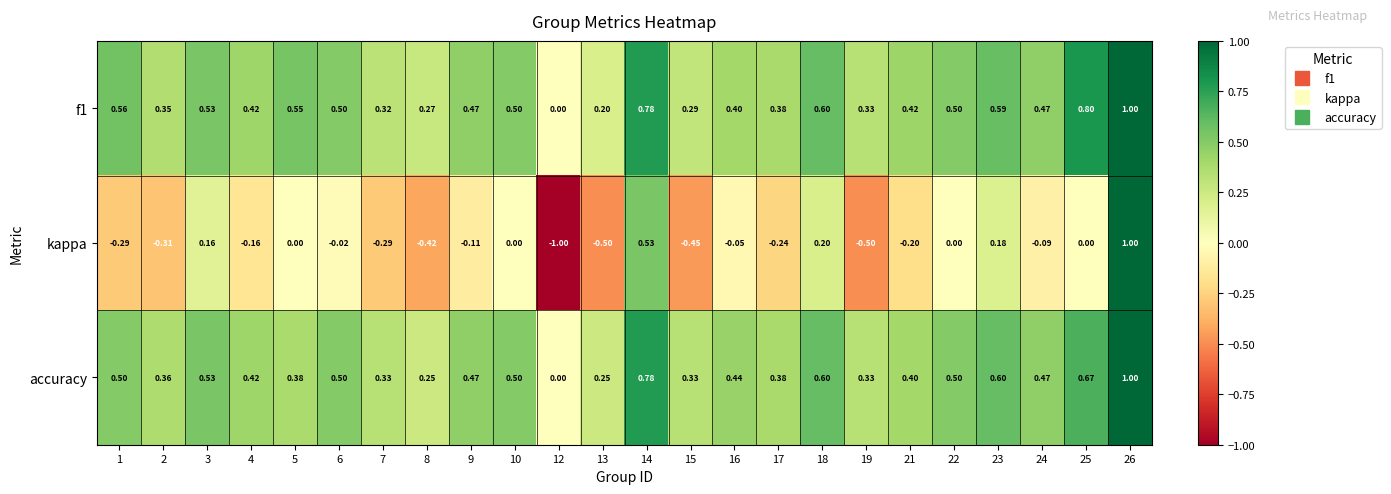

Is the value of accuracy at 14 greater than the value of kappa at 5?

Yes